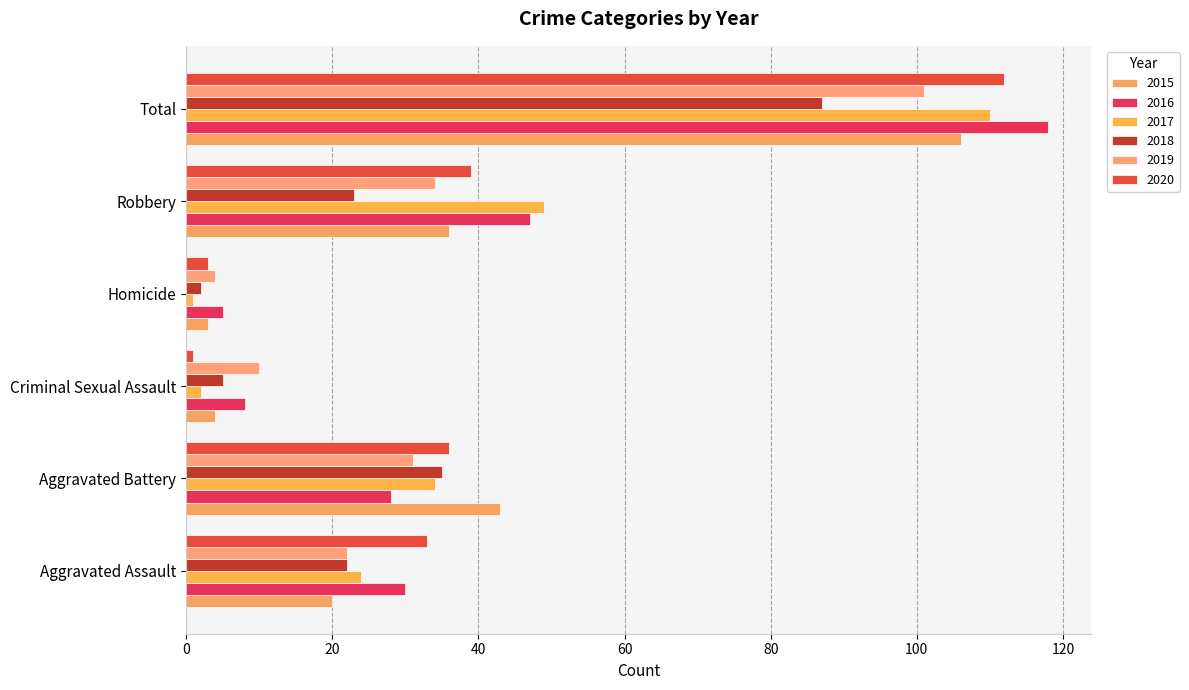

Rank the series by their maximum value, from highest to lowest.

2016, 2020, 2017, 2015, 2019, 2018